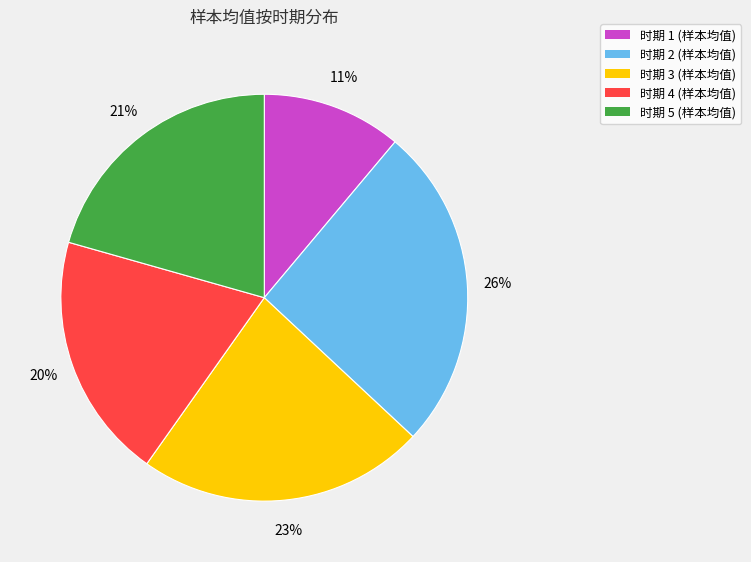

Count the number of slices in the pie.

5